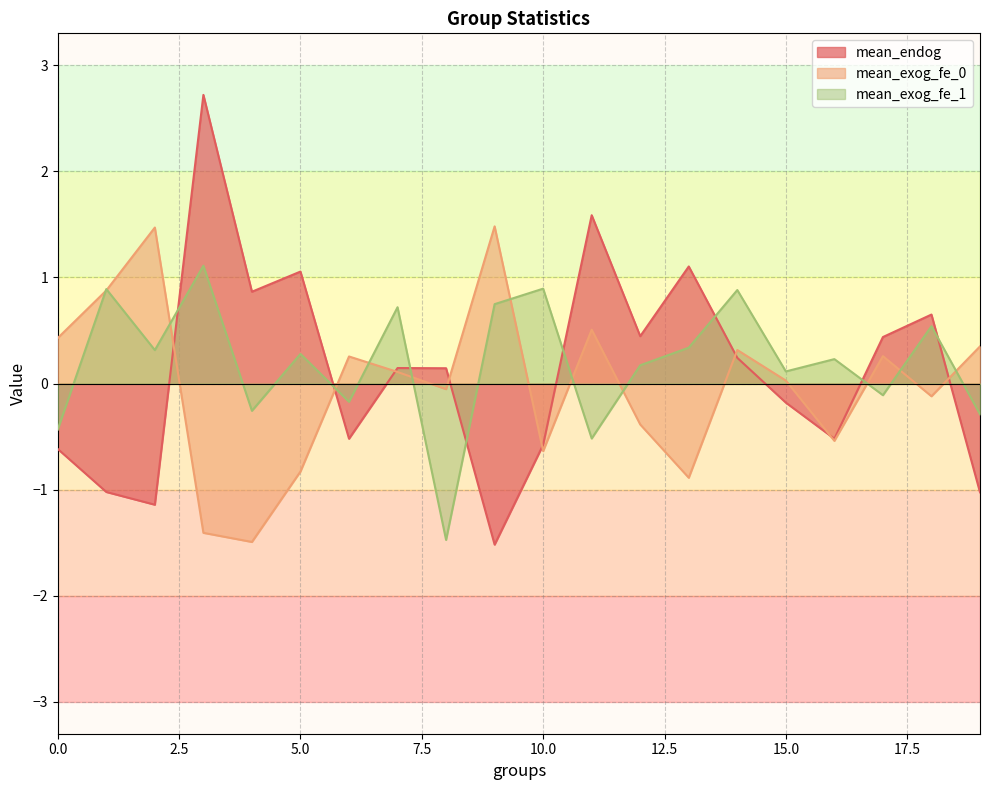

What is the spread (max minus min) of values at 0.0?

1.0